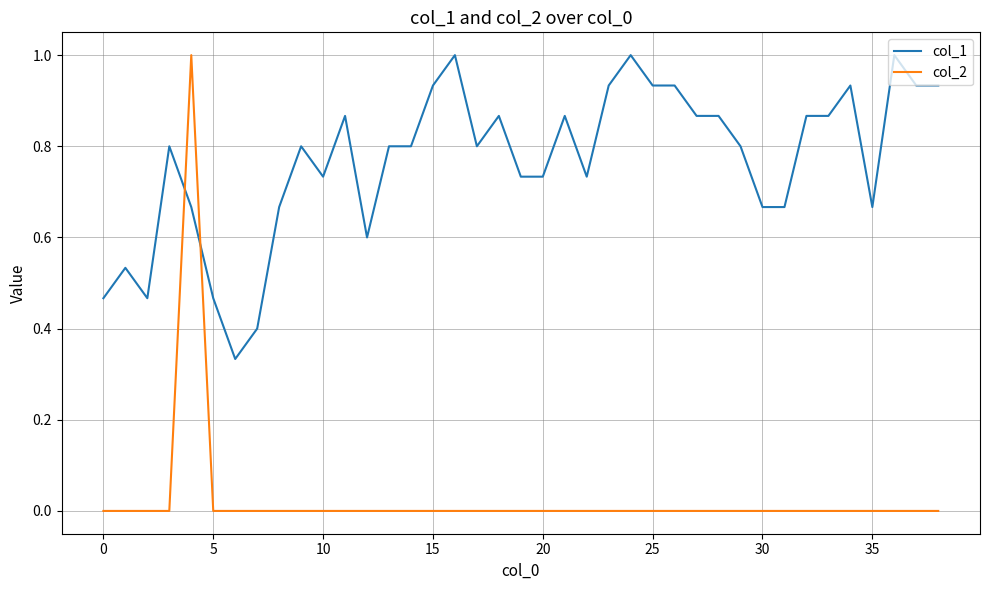

Does the chart display data point markers on the line(s)?

No